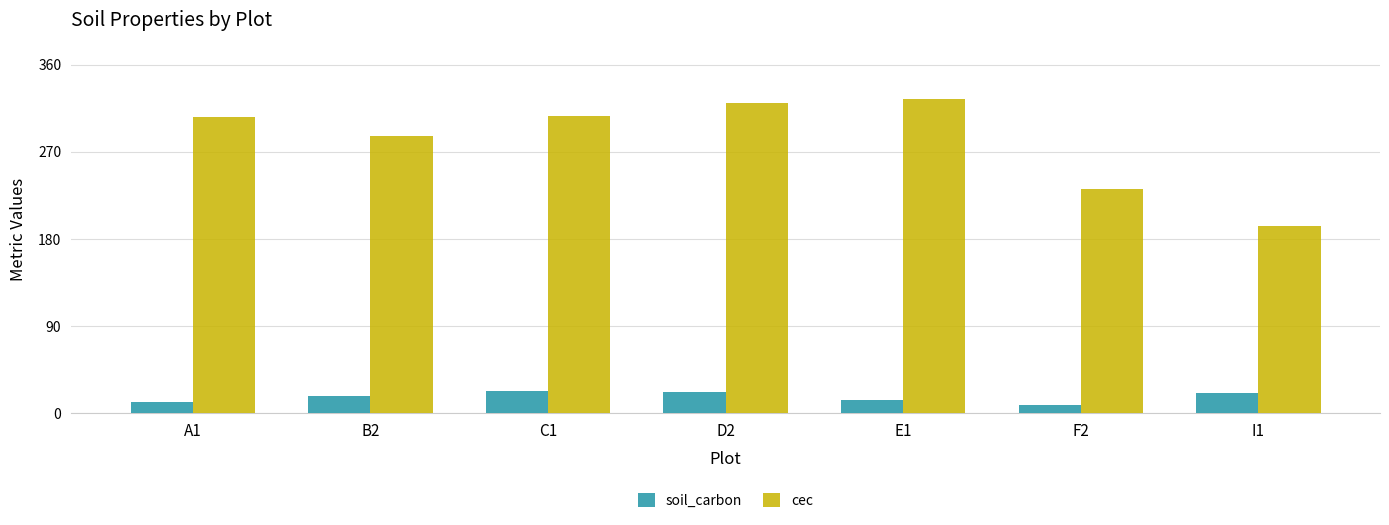

What is the label of the 1st bar from the left?

A1